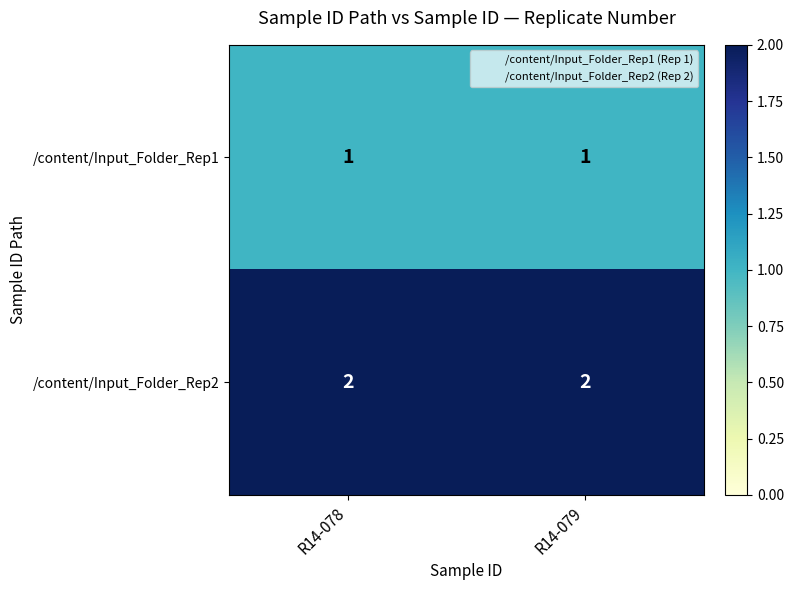

What is the sum of the /content/Input_Folder_Rep2 values at R14-079 and R14-078?

4